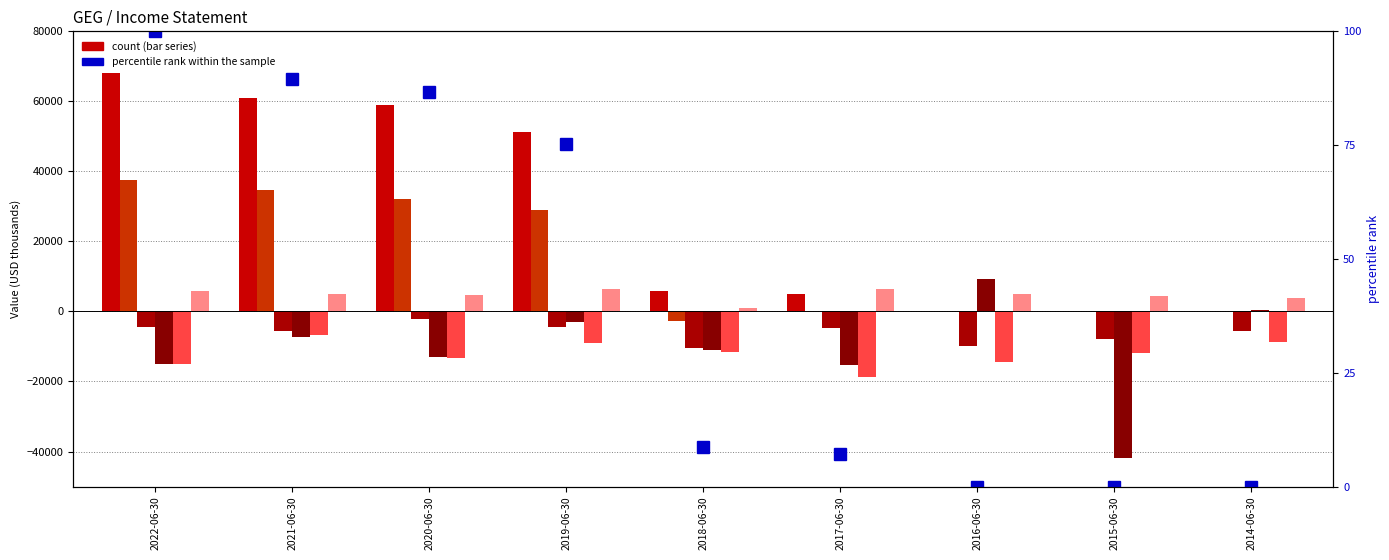

How many bars are there in total?

54